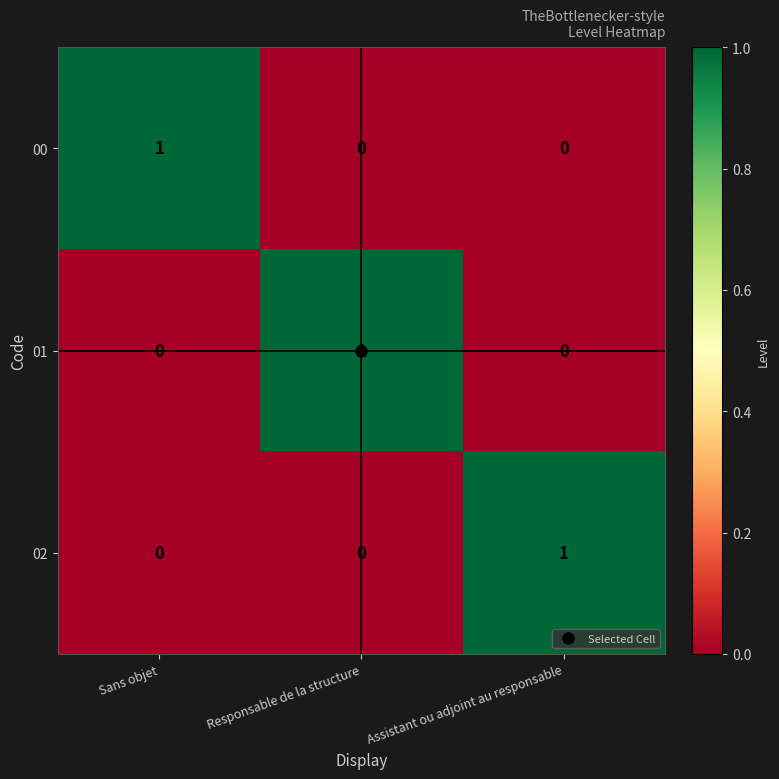

Count the 00 values in the range 0 to 1.

3